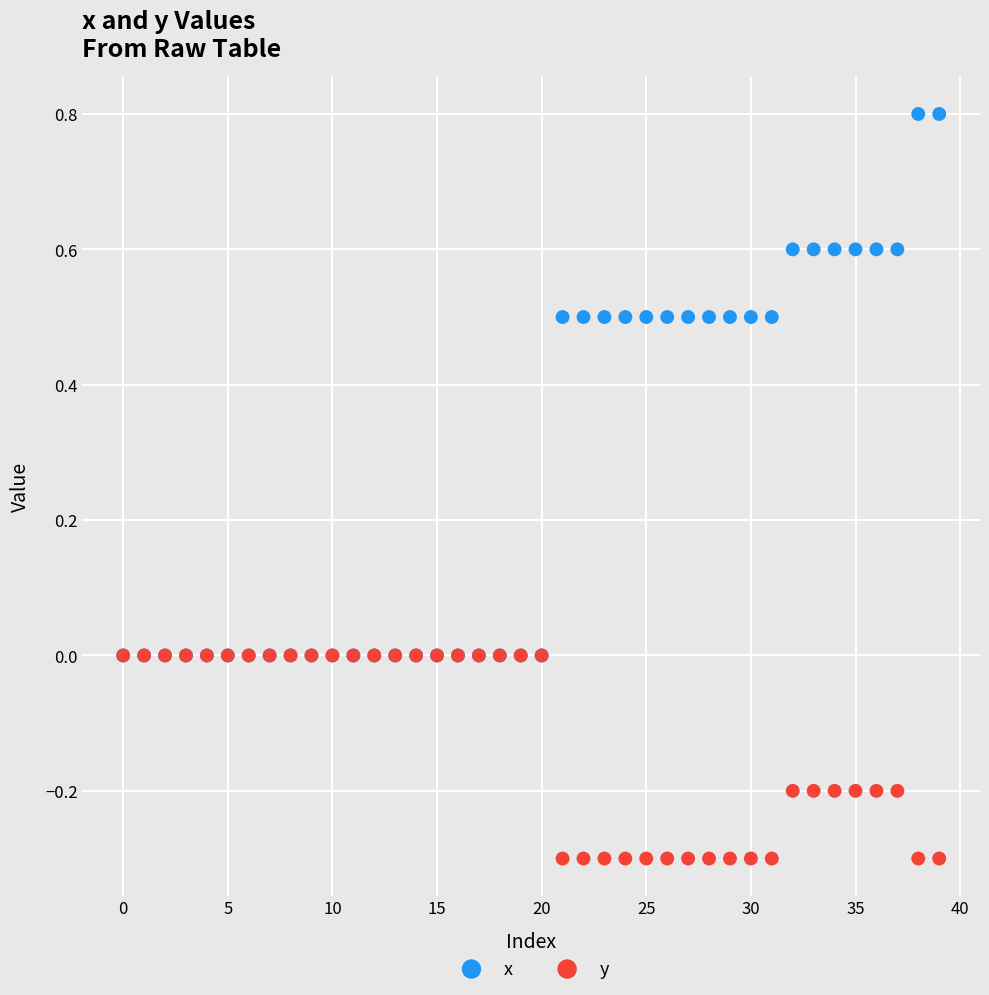

Which series contains the highest Y value?

x